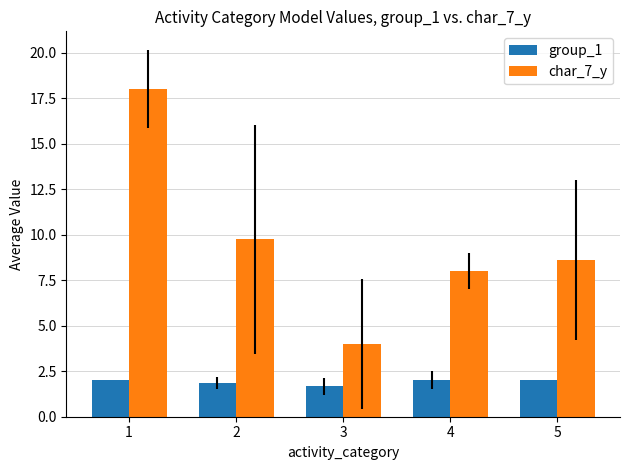

Is the value of char_7_y at 4 greater than the value of group_1 at 2?

Yes